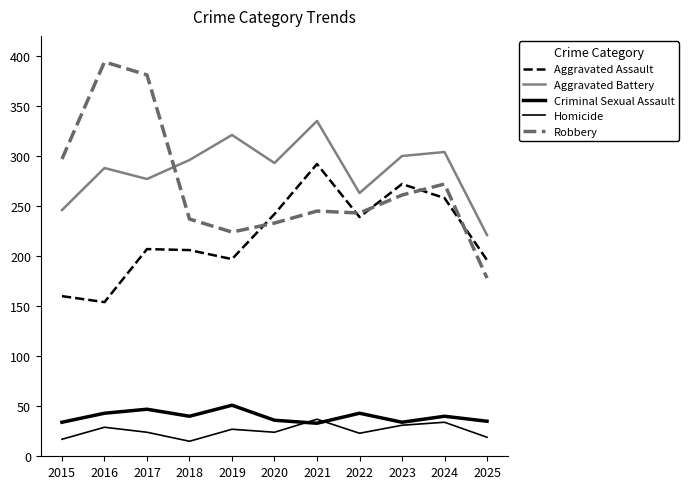

Is this an area chart (filled region under the line)?

No